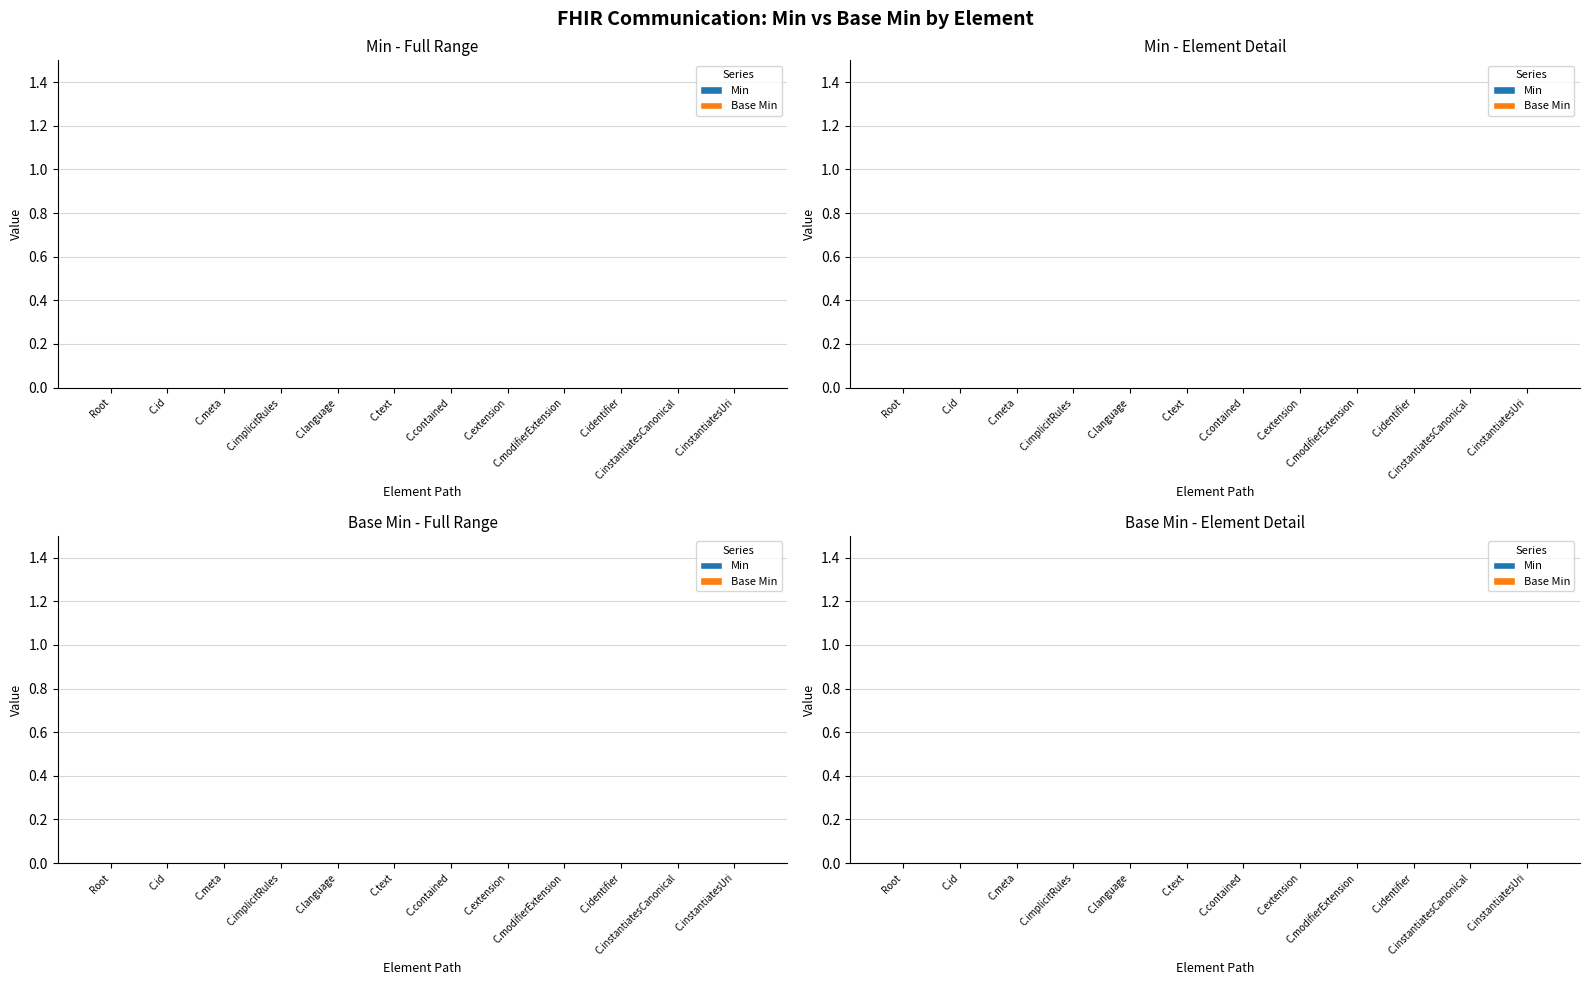

How many series are shown in this chart?

2